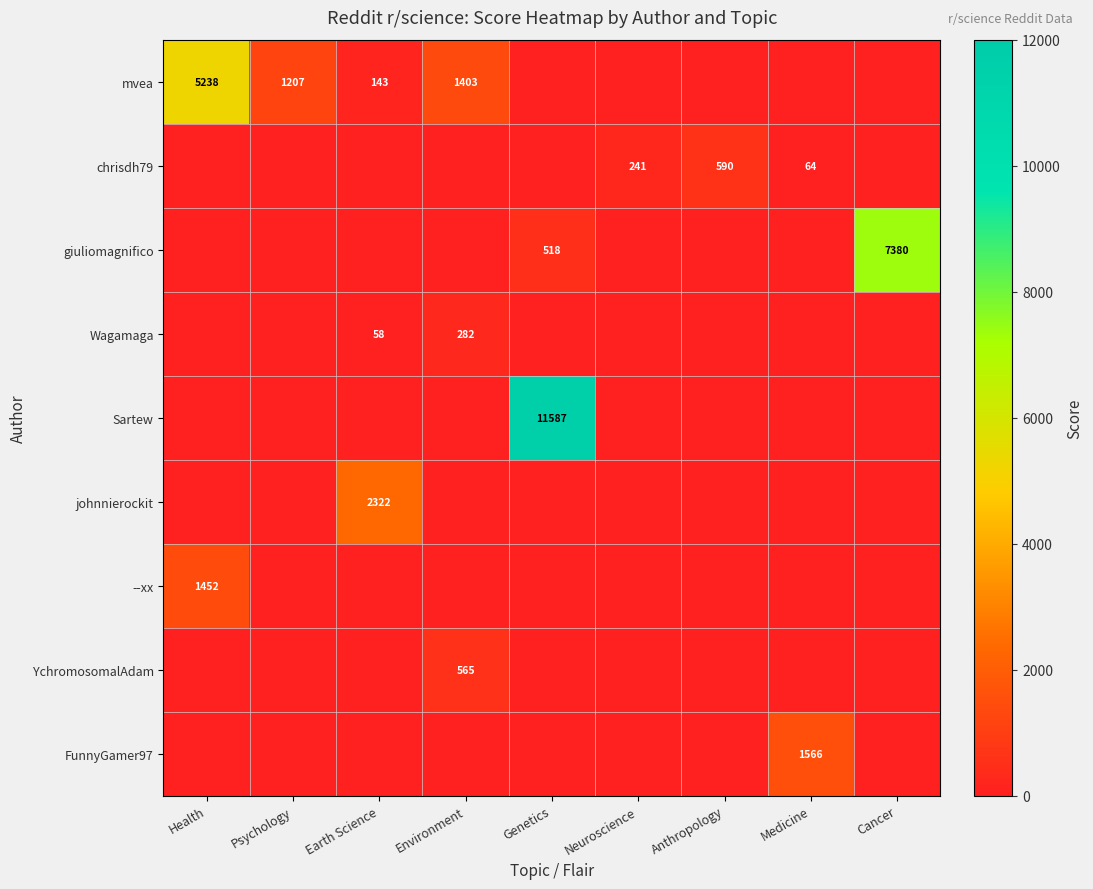

Is it true that Wagamaga equals 58 at Earth Science?

True